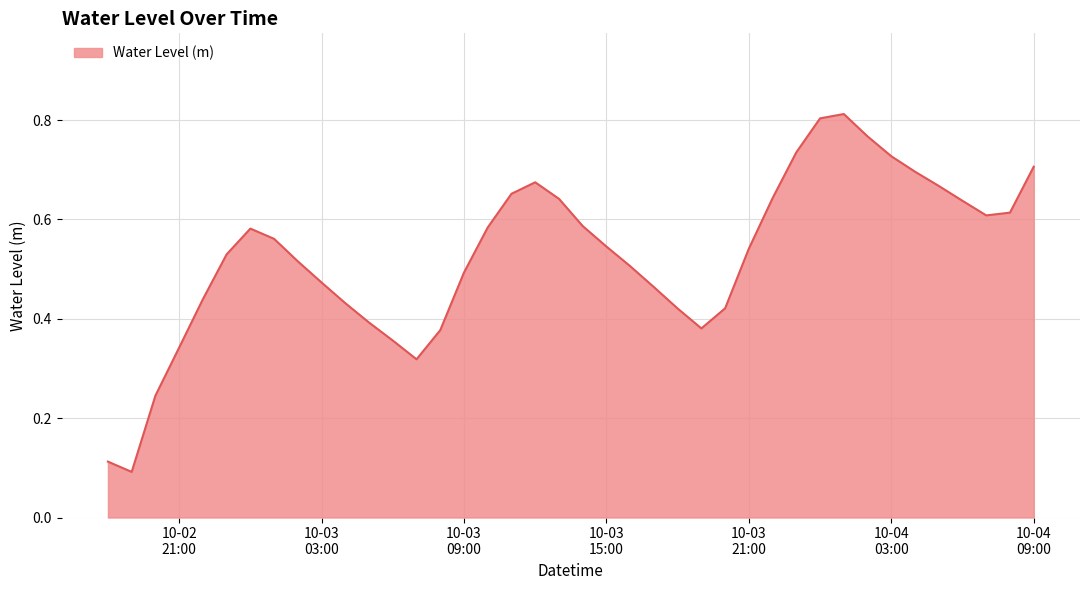

What is the greatest value displayed?

0.8